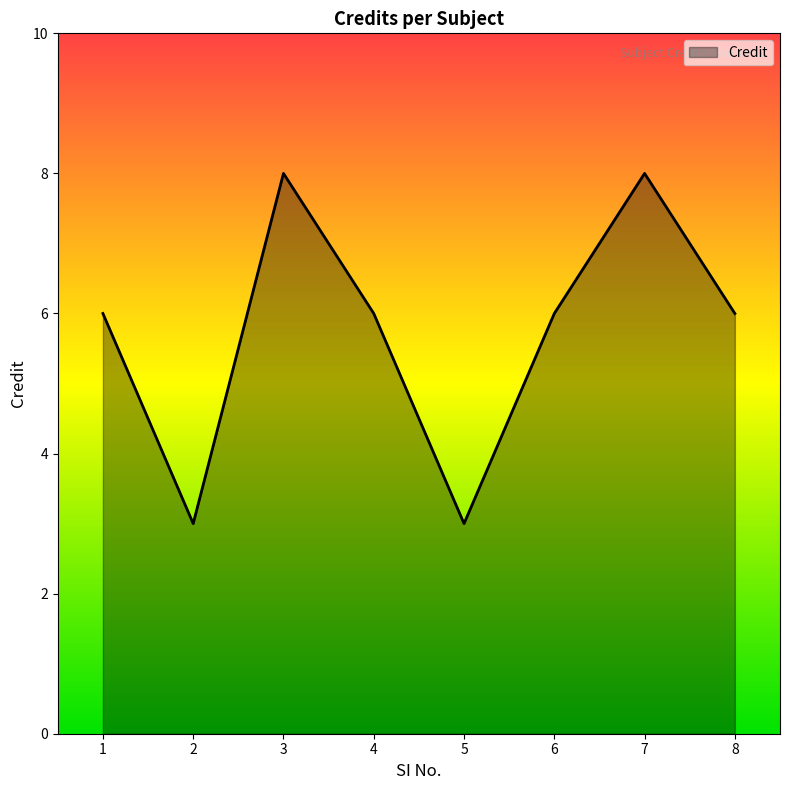

What is the maximum value shown in the chart?

8